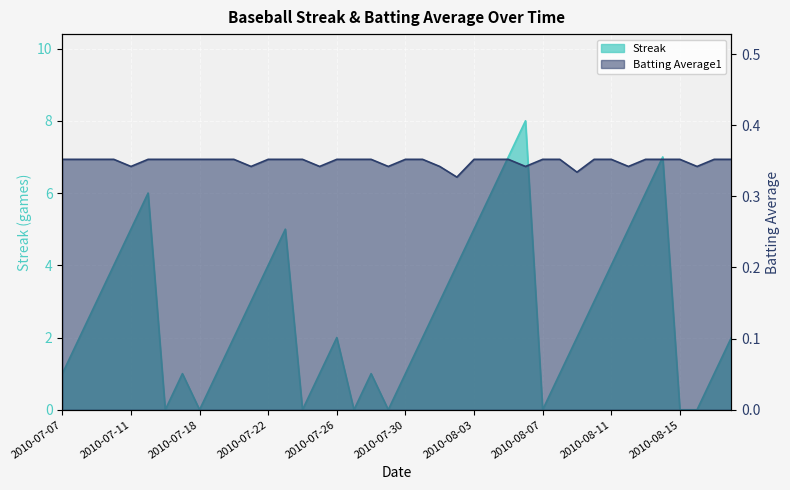

Reading left to right, transcribe all the data shown in this chart.

Streak: 2010-07-07=1.0	2010-07-08=2.0	2010-07-09=3.0	2010-07-10=4.0	2010-07-11=5.0	2010-07-15=6.0	2010-07-16=0.0	2010-07-17=1.0	2010-07-18=0.0	2010-07-19=1.0	2010-07-20=2.0	2010-07-21=3.0	2010-07-22=4.0	2010-07-23=5.0	2010-07-24=0.0	2010-07-25=1.0	2010-07-26=2.0	2010-07-27=0.0	2010-07-28=1.0	2010-07-29=0.0	2010-07-30=1.0	2010-07-31=2.0	2010-08-01=3.0	2010-08-02=4.0	2010-08-03=5.0	2010-08-04=6.0	2010-08-05=7.0	2010-08-06=8.0	2010-08-07=0.0	2010-08-08=1.0	2010-08-09=2.0	2010-08-10=3.0	2010-08-11=4.0	2010-08-12=5.0	2010-08-13=6.0	2010-08-14=7.0	2010-08-15=0.0	2010-08-16=0.0	2010-08-17=1.0	2010-08-18=2.0
Batting Average1: 2010-07-07=0.4	2010-07-08=0.4	2010-07-09=0.4	2010-07-10=0.4	2010-07-11=0.3	2010-07-15=0.4	2010-07-16=0.4	2010-07-17=0.4	2010-07-18=0.4	2010-07-19=0.4	2010-07-20=0.4	2010-07-21=0.3	2010-07-22=0.4	2010-07-23=0.4	2010-07-24=0.4	2010-07-25=0.3	2010-07-26=0.4	2010-07-27=0.4	2010-07-28=0.4	2010-07-29=0.3	2010-07-30=0.4	2010-07-31=0.4	2010-08-01=0.3	2010-08-02=0.3	2010-08-03=0.4	2010-08-04=0.4	2010-08-05=0.4	2010-08-06=0.3	2010-08-07=0.4	2010-08-08=0.4	2010-08-09=0.3	2010-08-10=0.4	2010-08-11=0.4	2010-08-12=0.3	2010-08-13=0.4	2010-08-14=0.4	2010-08-15=0.4	2010-08-16=0.3	2010-08-17=0.4	2010-08-18=0.4